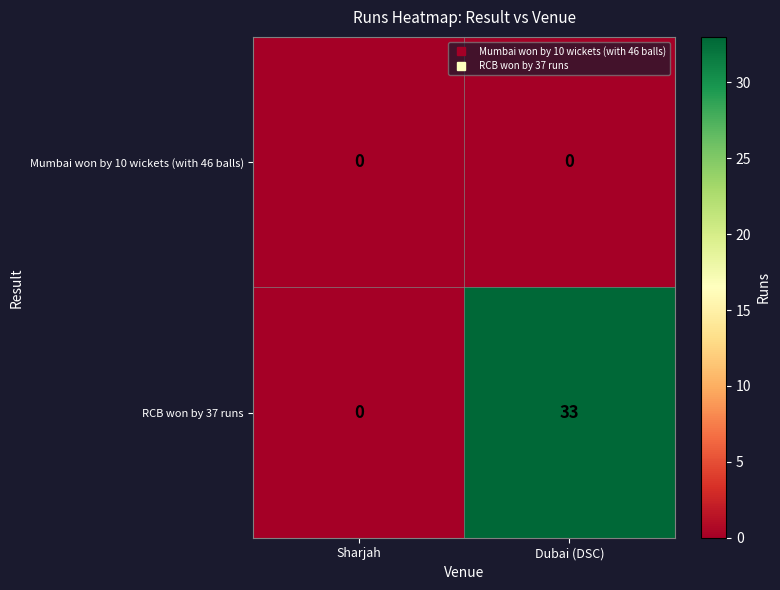

Where is RCB won by 37 runs nearest to the value 16?

Sharjah